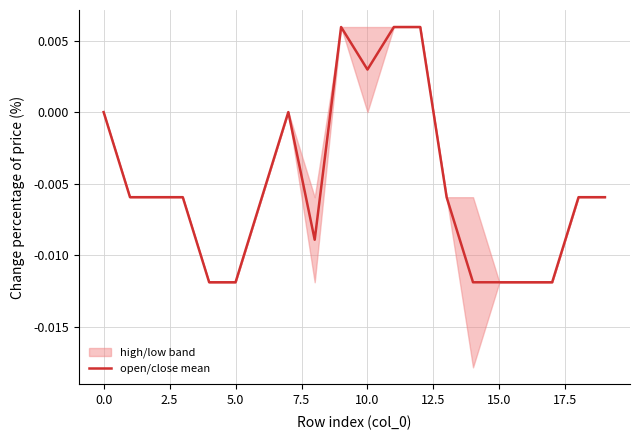

How many negative values are there?

14